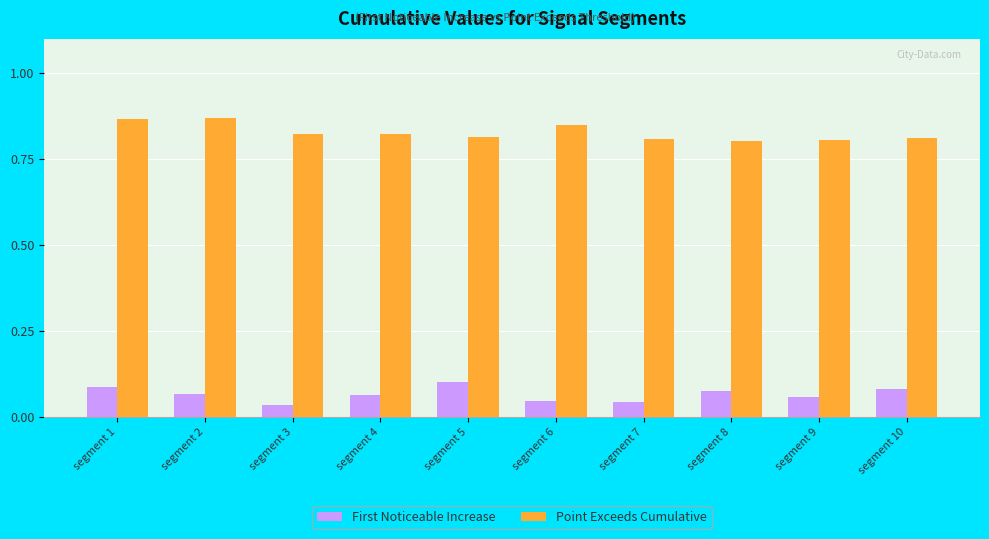

Is it true that Point Exceeds Cumulative equals 0.8 at segment 3?

True